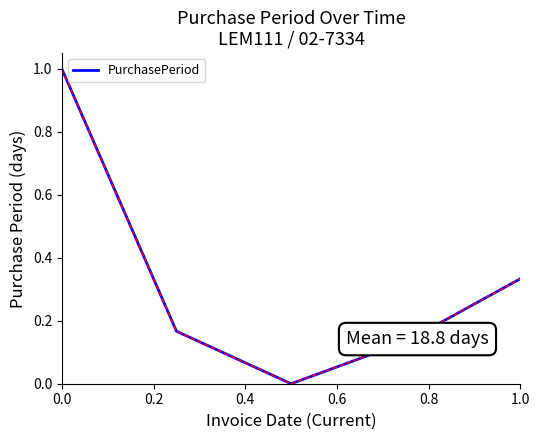

True or false: the data has more than 0 interior local peaks.

False